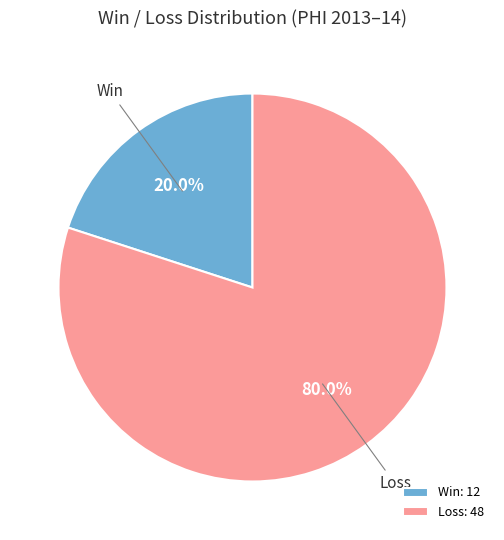

Approximately how many times larger is the value at Loss compared to Win?

4.0